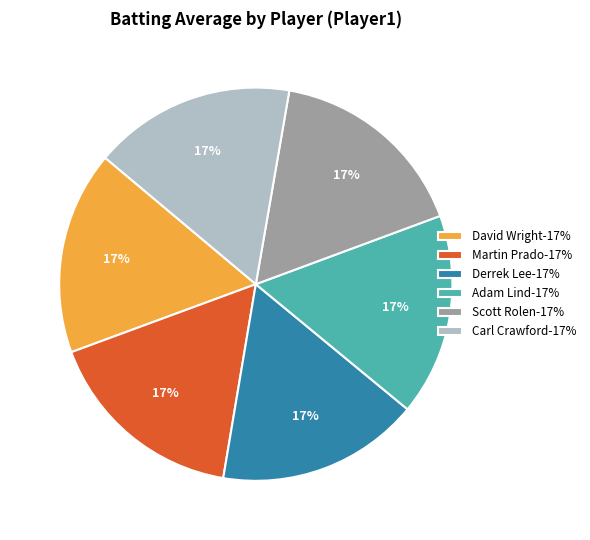

True or false: Scott Rolen-17% accounts for 17% of the total.

True